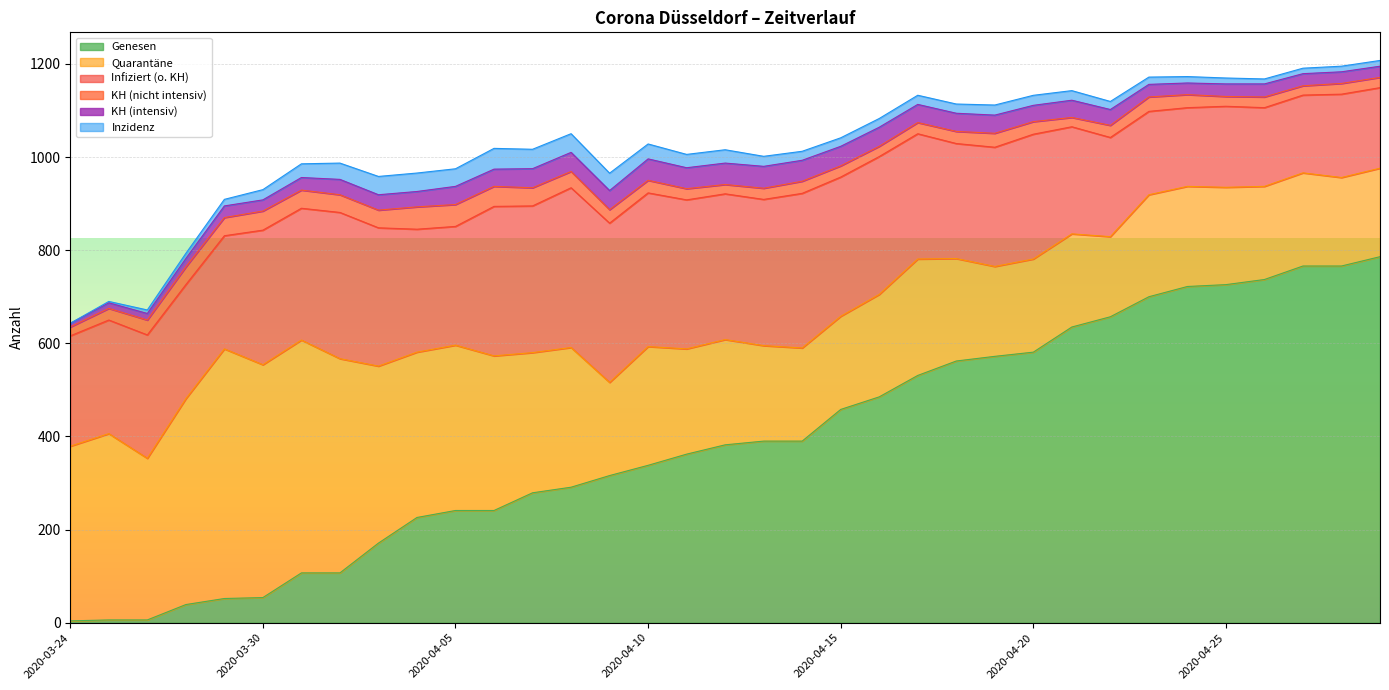

At 2020-04-14, list the series in order from smallest to largest.

Inzidenz, KH (nicht intensiv), KH (intensiv), Quarantäne, Infiziert (o. KH), Genesen